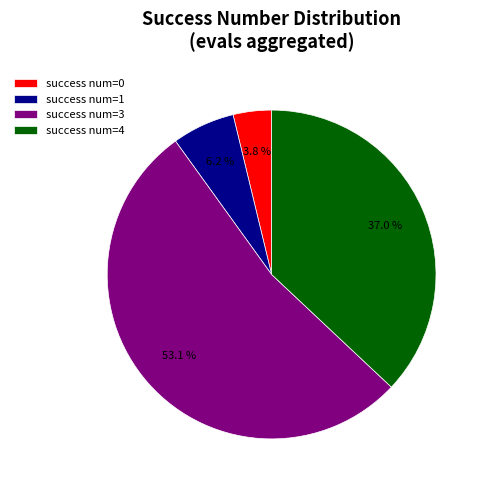

What percentage do success num=4 and success num=1 together represent?

43.2%